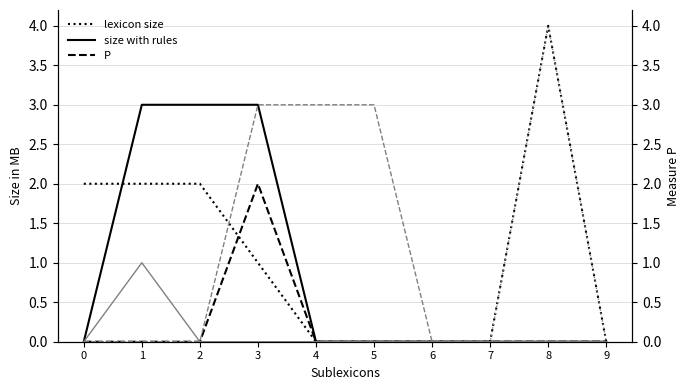

At how many categories does at least one series exceed 0?

7